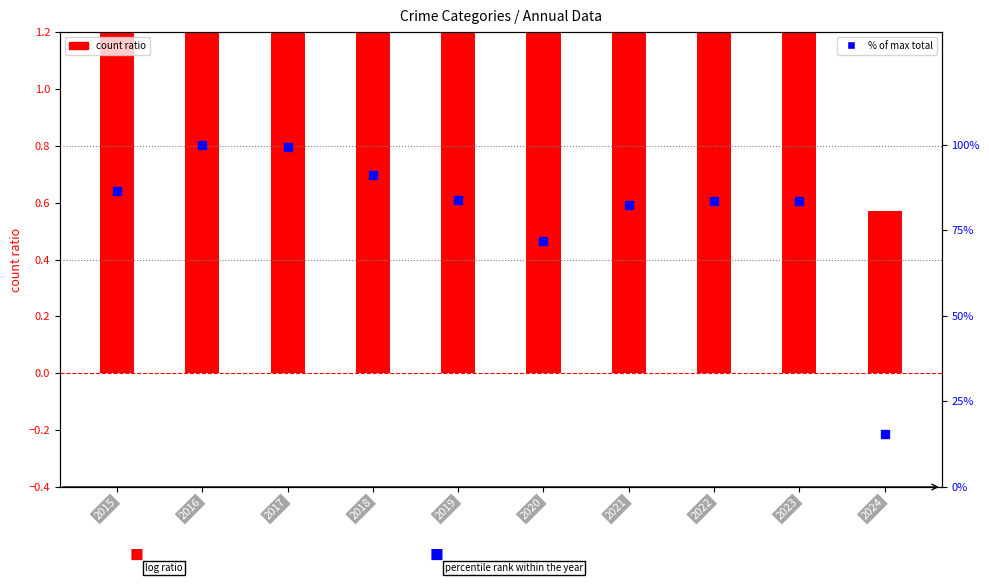

Which series has the largest Y range (max minus min)?

% of max total